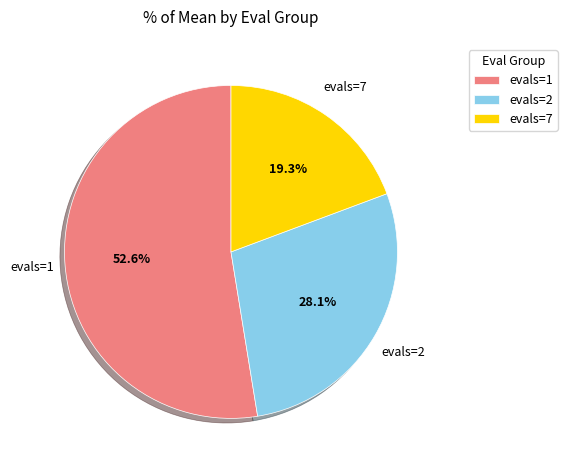

Rank the categories by value from lowest to highest.

evals=7, evals=2, evals=1